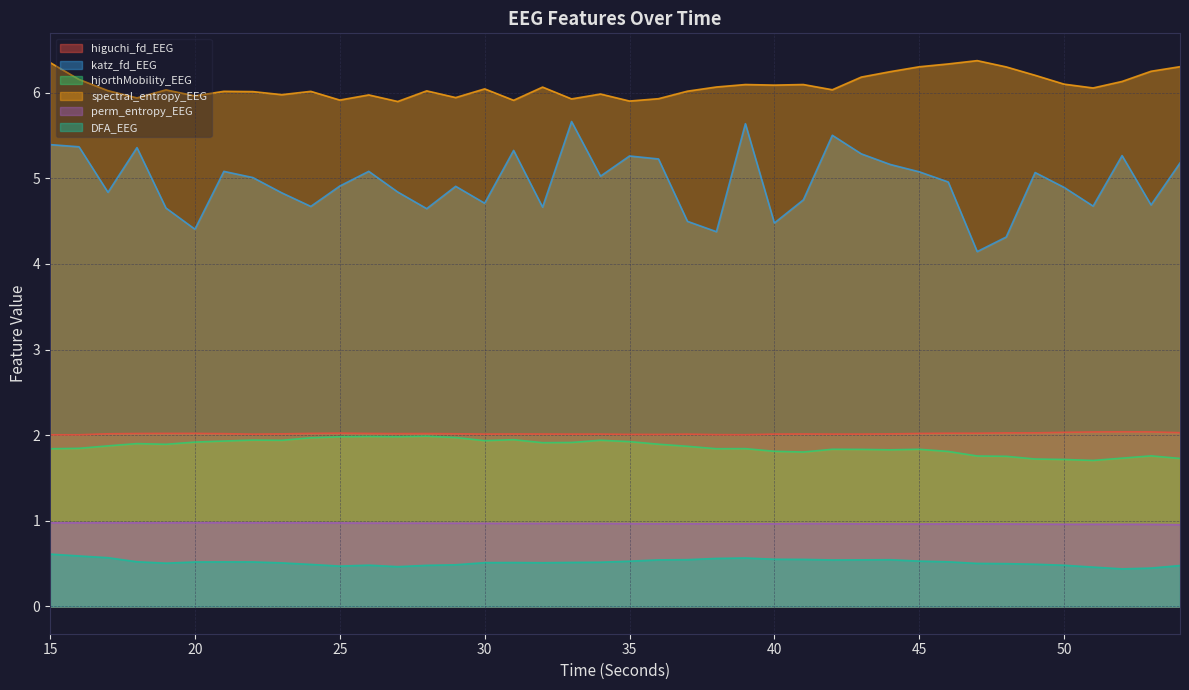

How many data points in spectral_entropy_EEG are above 6?

28